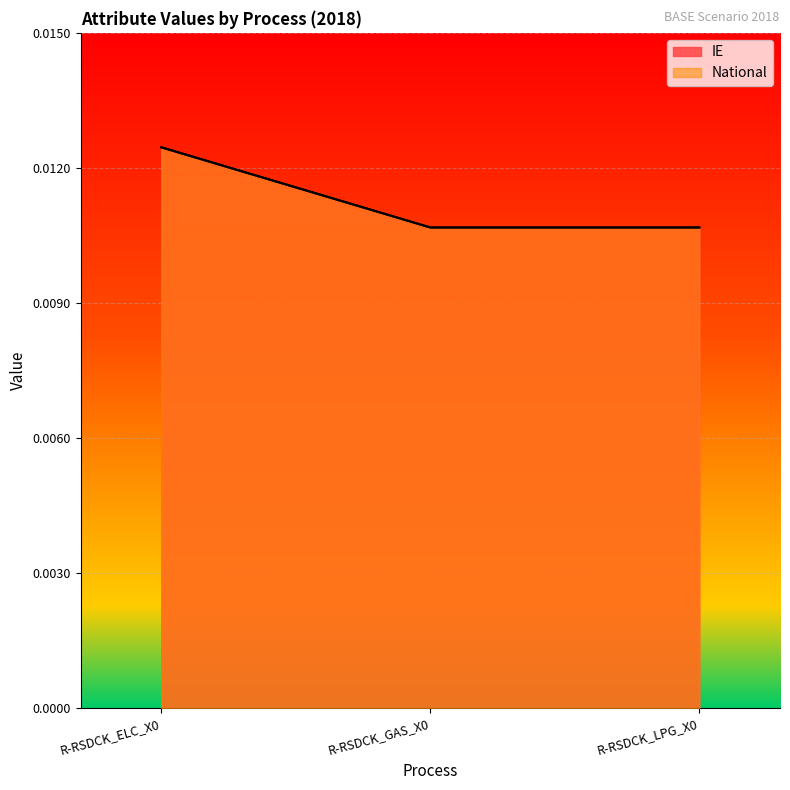

At which label does National reach its peak?

R-RSDCK_ELC_X0